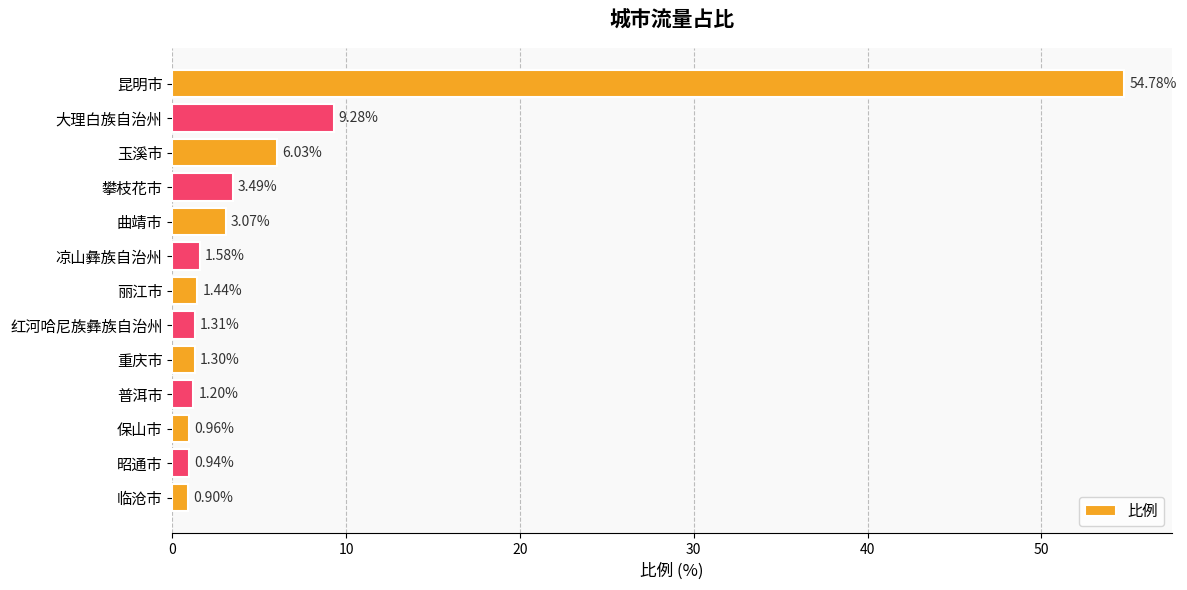

Rank the categories by value from highest to lowest.

昆明市, 大理白族自治州, 玉溪市, 攀枝花市, 曲靖市, 凉山彝族自治州, 丽江市, 红河哈尼族彝族自治州, 重庆市, 普洱市, 保山市, 昭通市, 临沧市